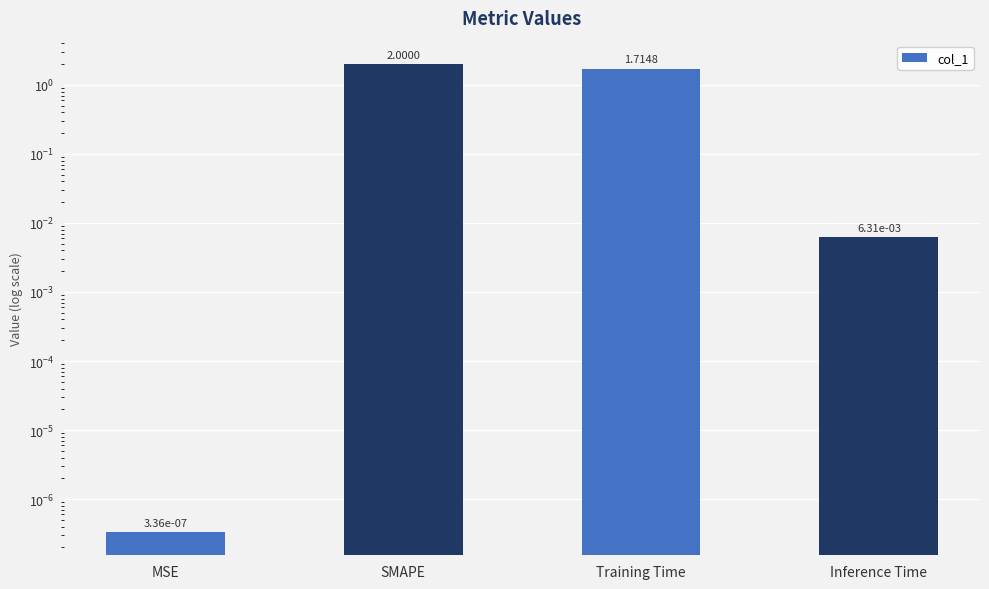

Rank the categories by value from lowest to highest.

MSE, Inference Time, Training Time, SMAPE